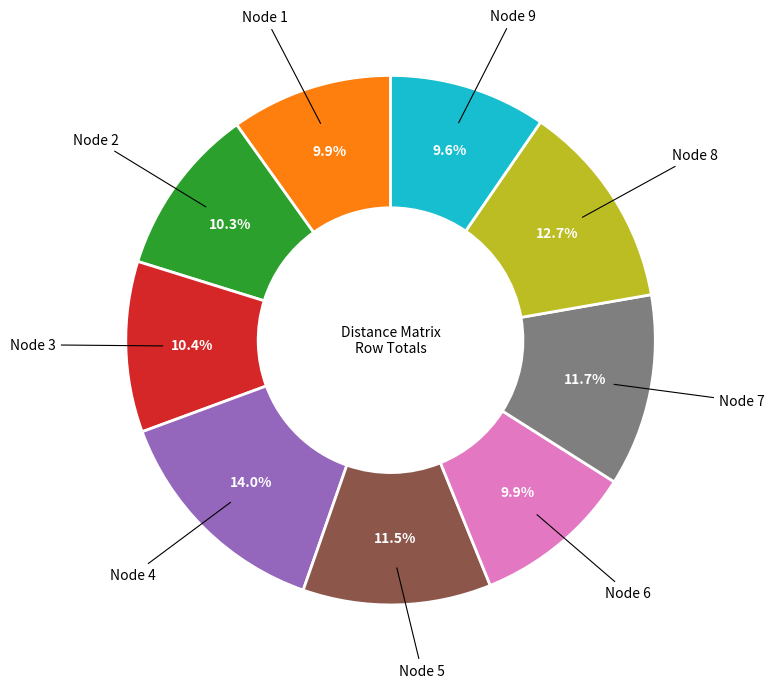

Count the number of slices in the pie.

9